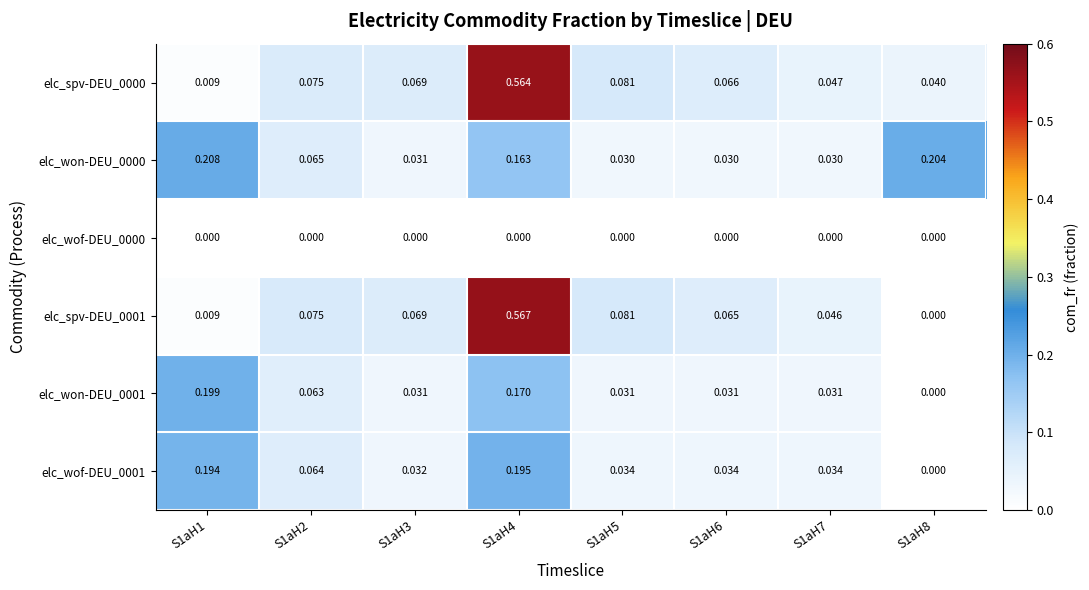

Is the value of elc_wof-DEU_0001 at S1aH7 greater than the value of elc_spv-DEU_0001 at S1aH5?

No